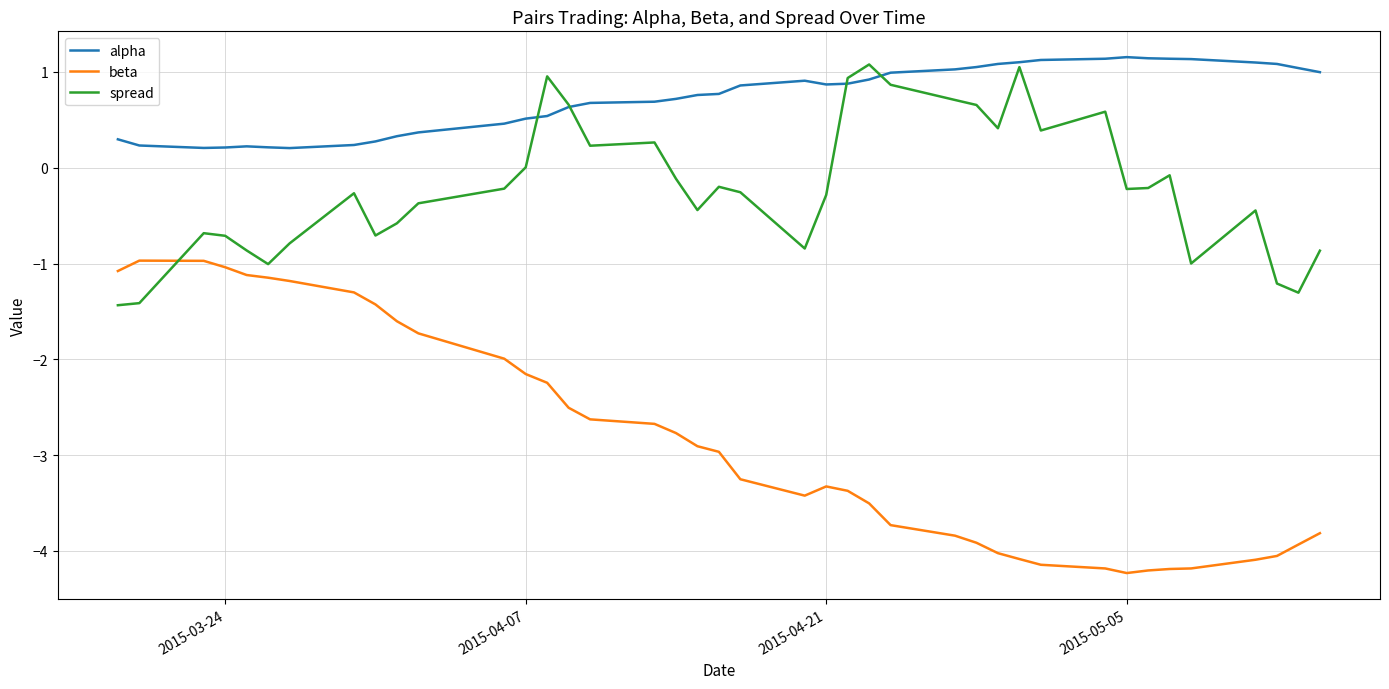

How many intersections are there between spread and beta?

1